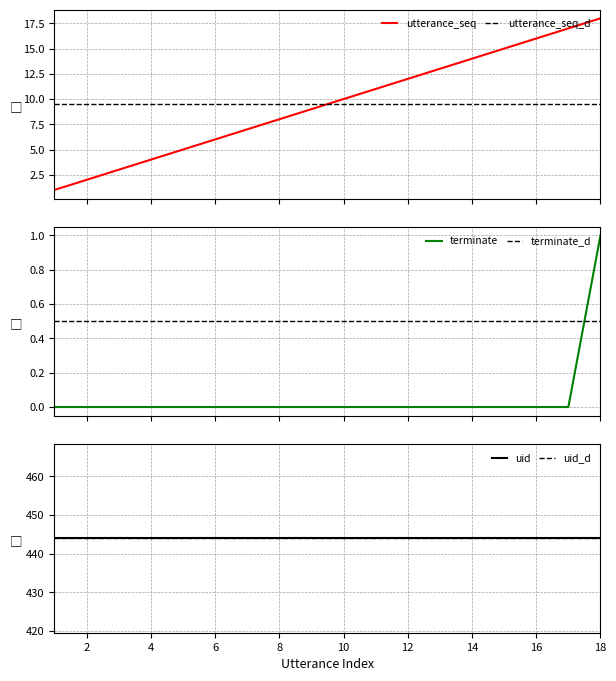

Does the chart display data point markers on the line(s)?

No